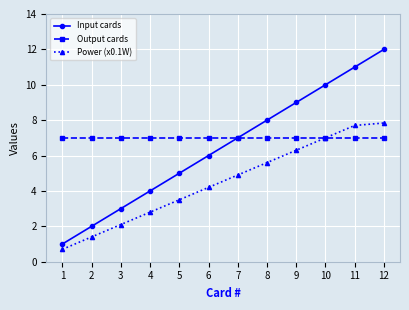

What is the difference between the highest and lowest values at 7?

2.1